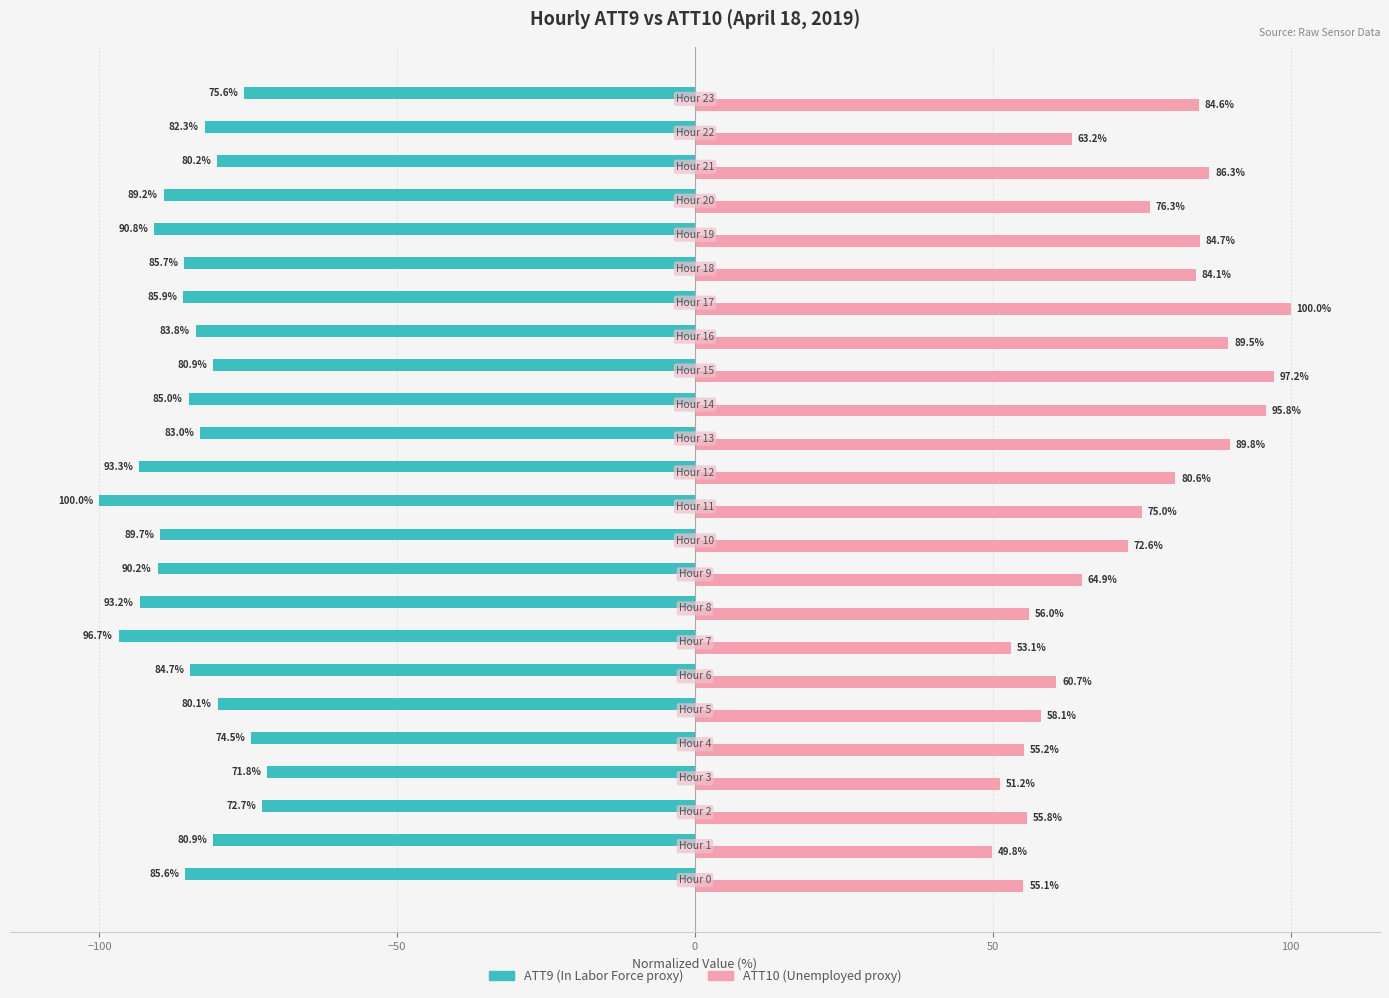

What is the maximum value shown in the chart?

100.0